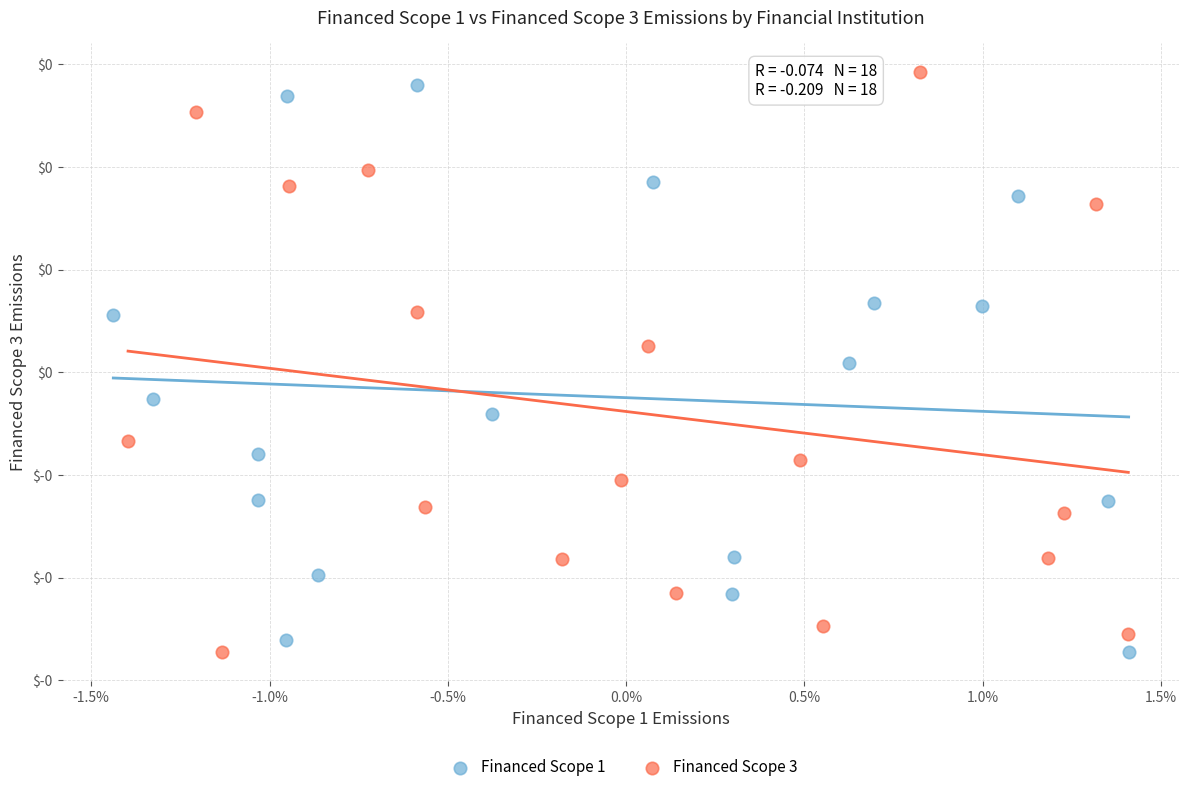

What are all the series names shown in the legend?

Financed Scope 1, Financed Scope 3